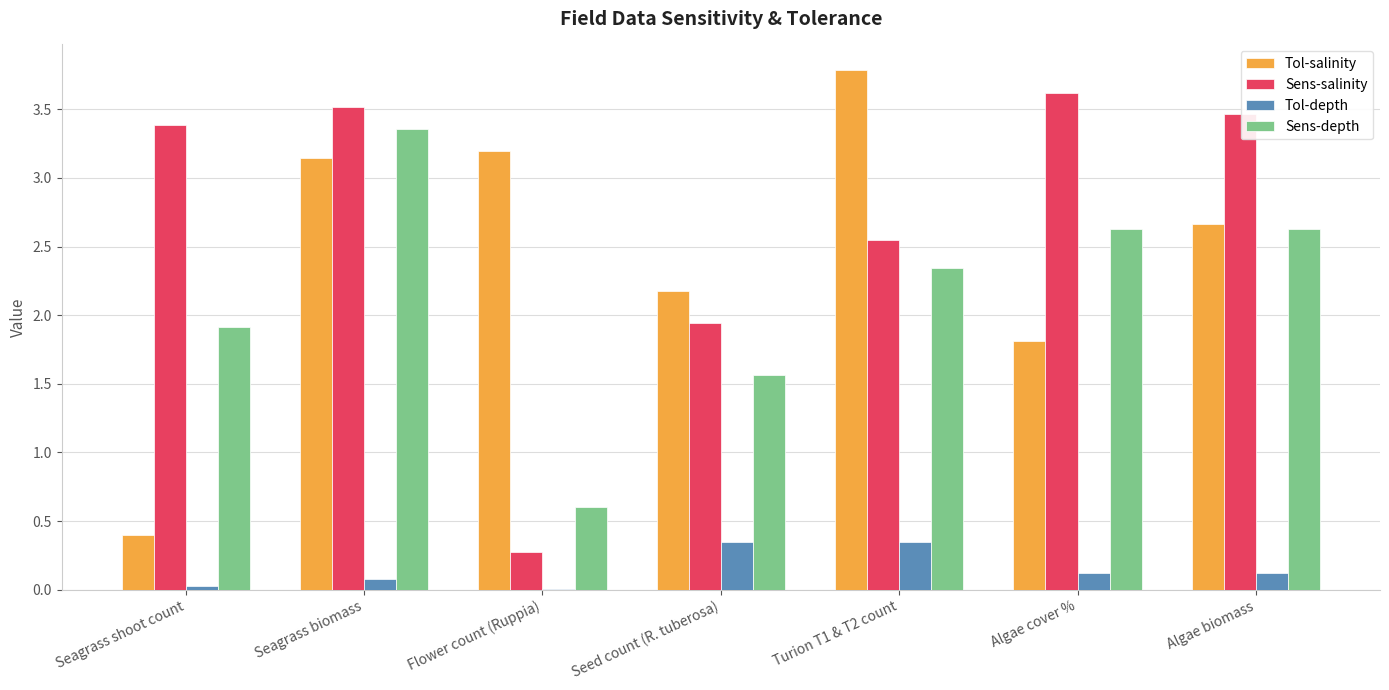

What is the maximum value for Sens-salinity?

3.6